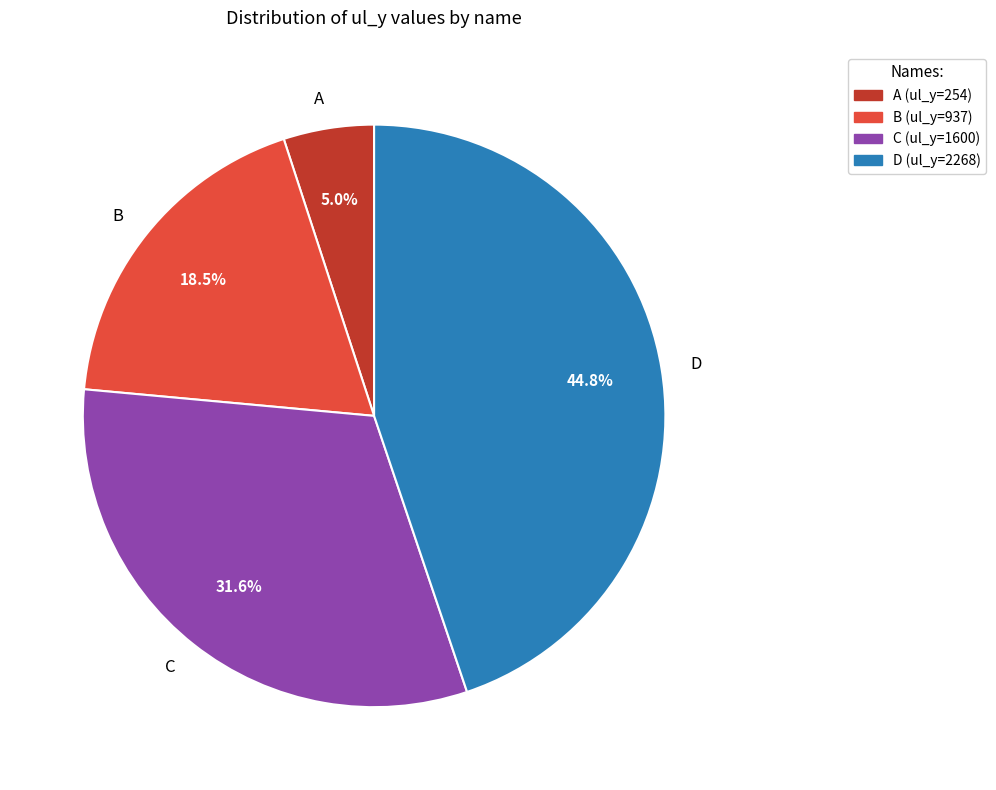

How many segments does this pie chart have?

4